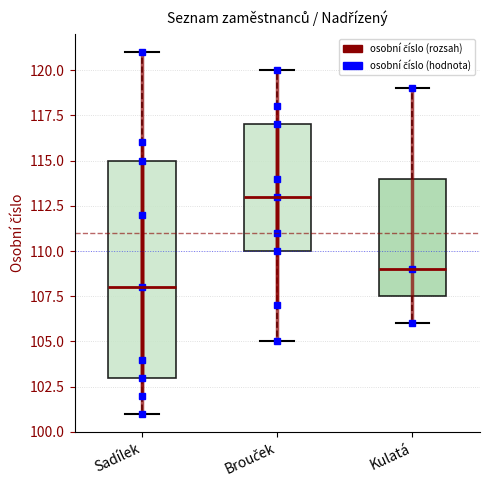

Which box is the tallest, from its lower edge to its upper edge?

Sadílek